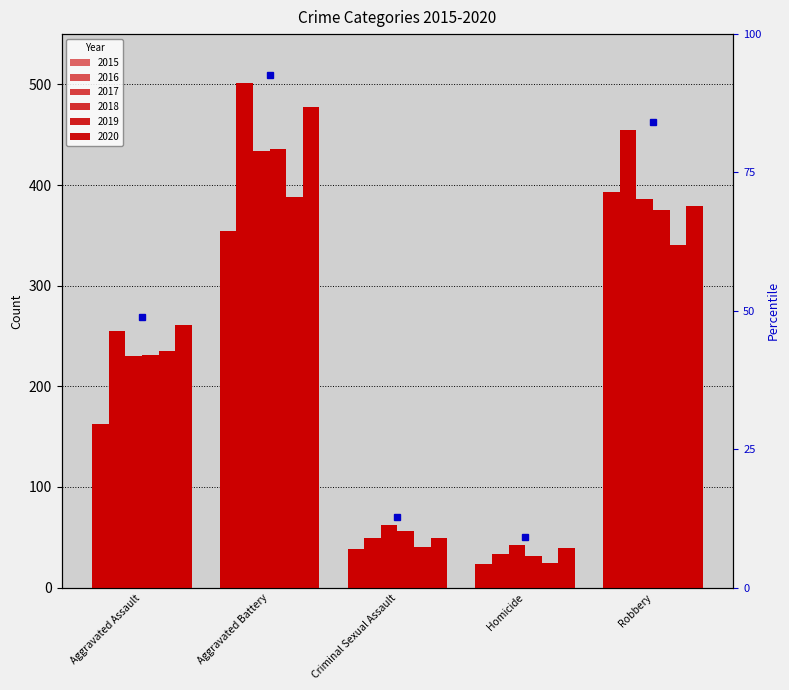

Between Aggravated Battery and Criminal Sexual Assault, which series saw the biggest shift?

2016